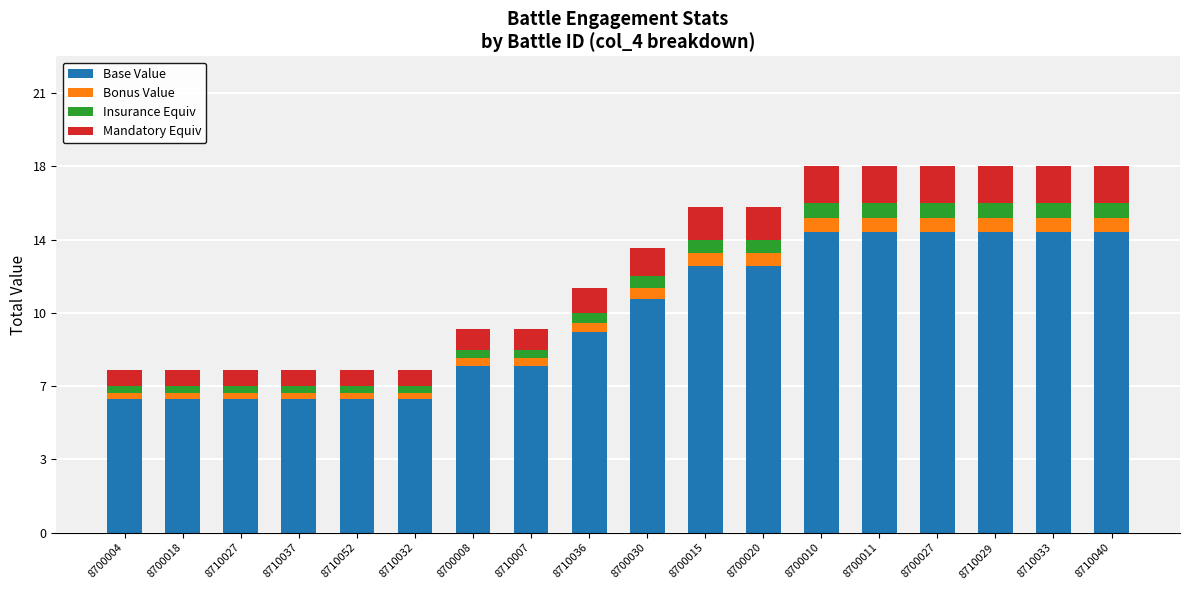

What position from the left is 8700015?

11